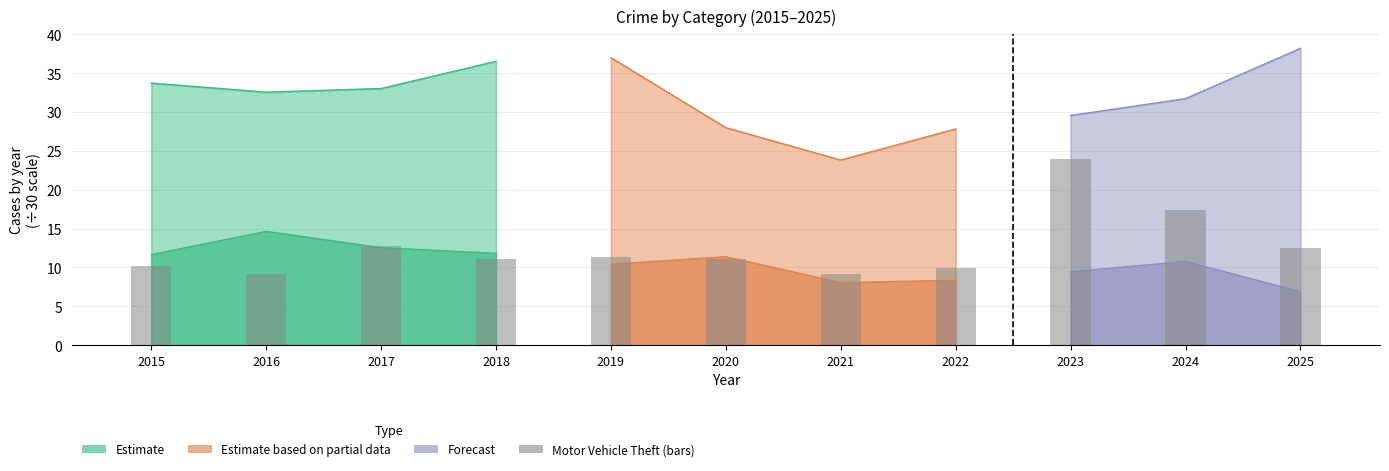

Is it true that the value at 2015 is 10.2?

True